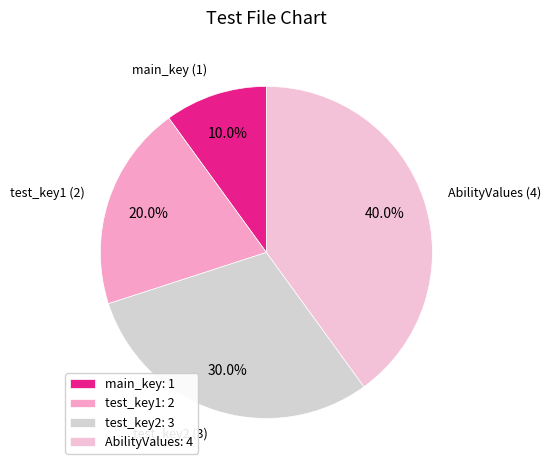

How many slices are in this pie chart?

4